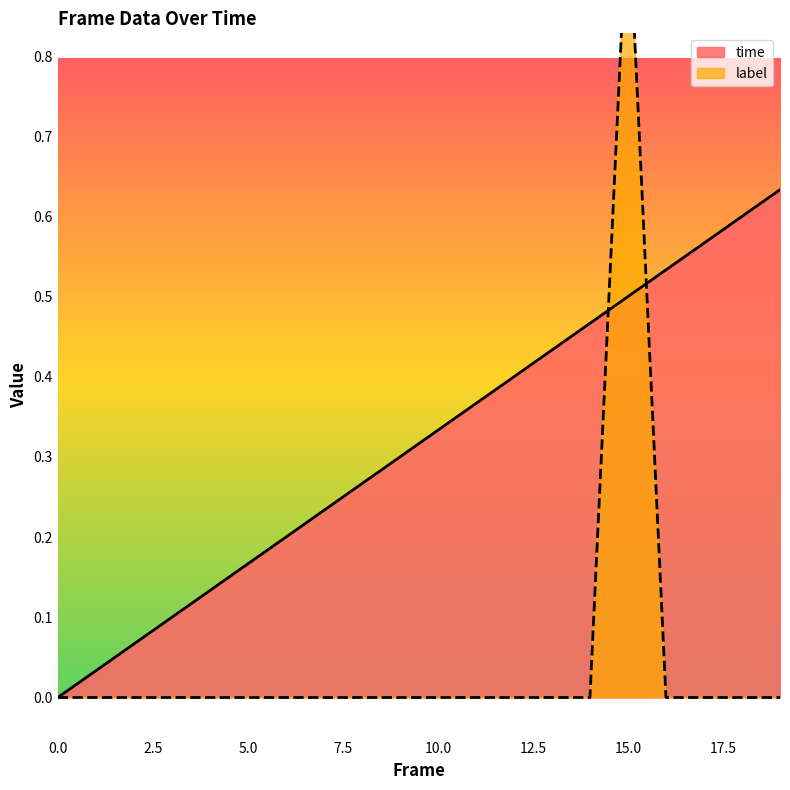

Which series has the largest total across all categories?

time